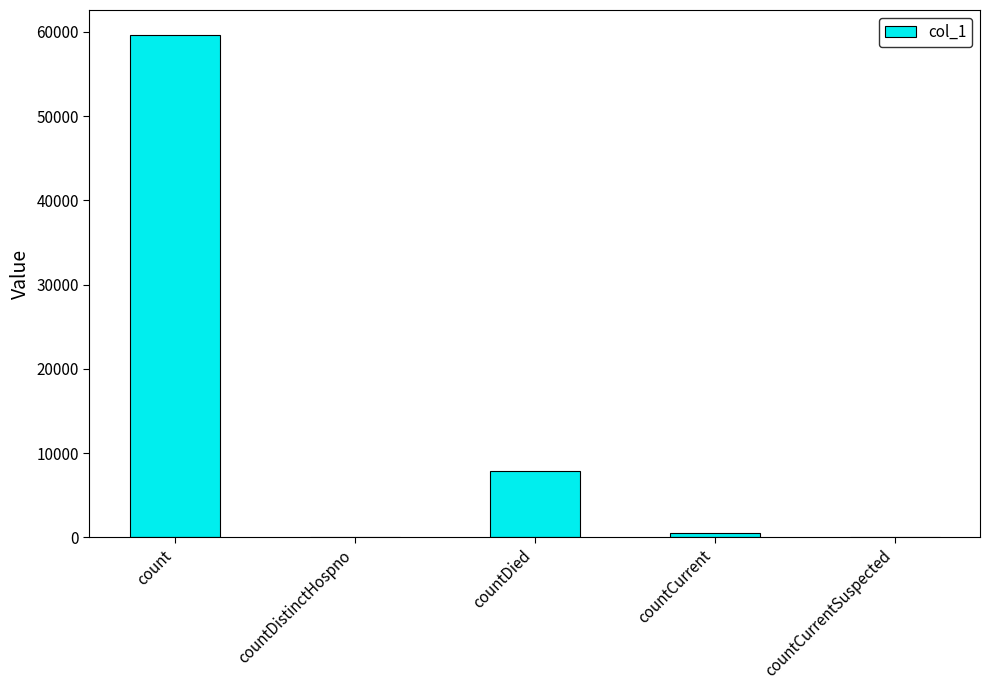

Does the chart contain stacked bars?

No